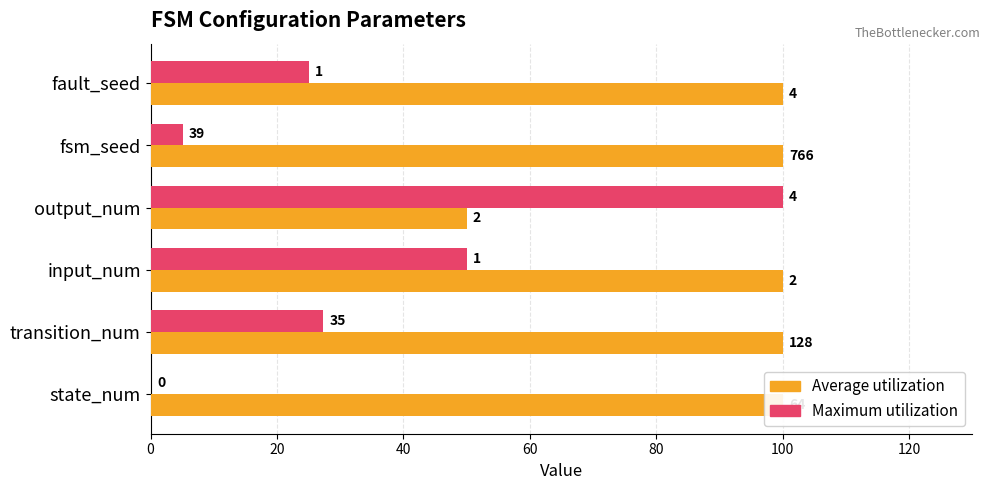

Between transition_num and fault_seed, which series saw the biggest shift?

Maximum utilization